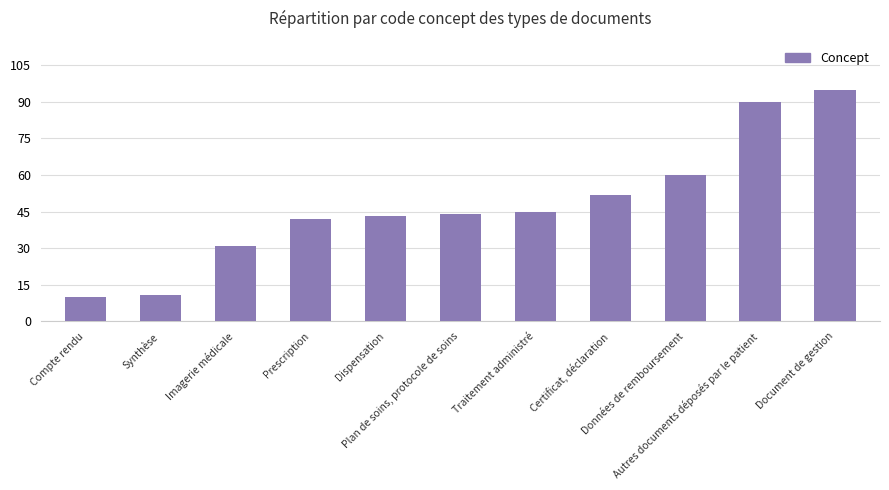

What is the difference between the second highest and minimum values?

80